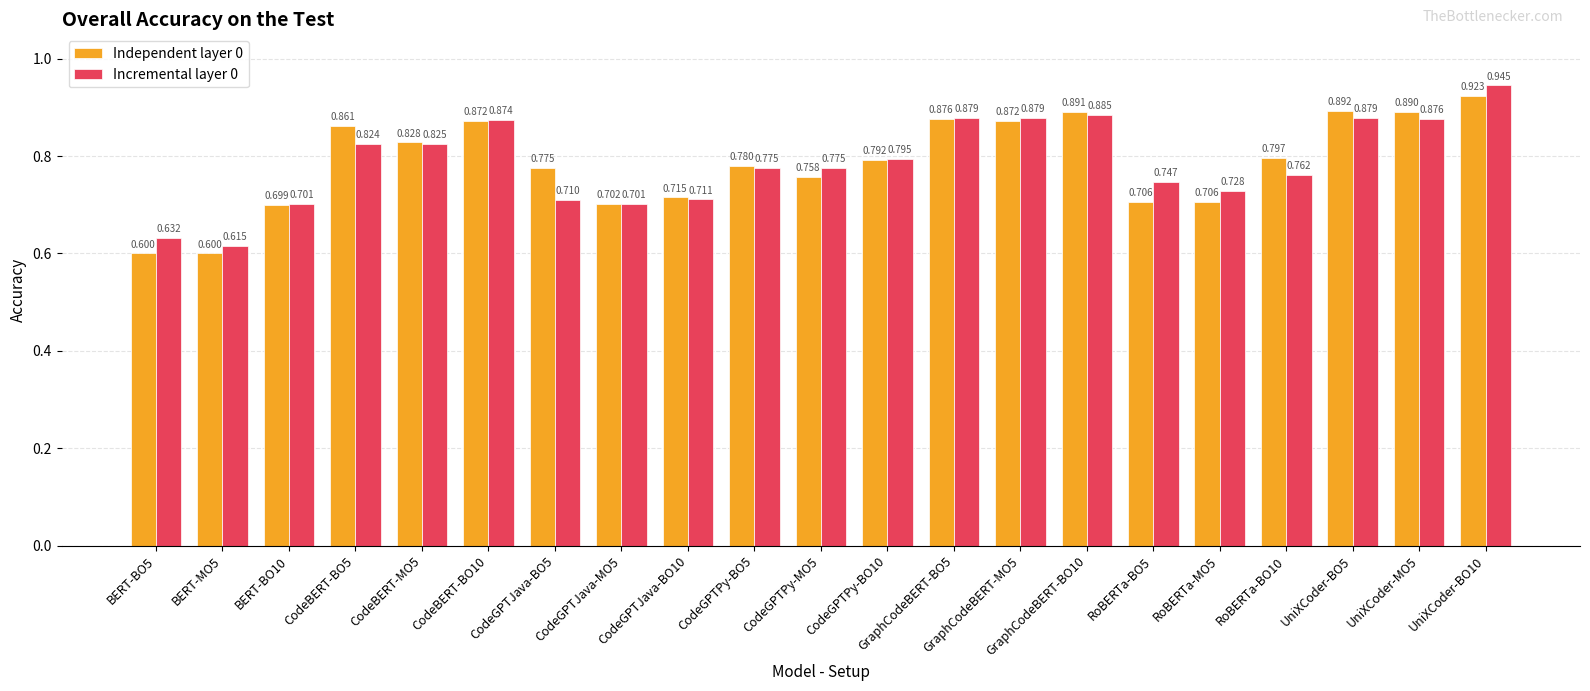

At which category is the sum across all series the highest?

UniXCoder-BO10